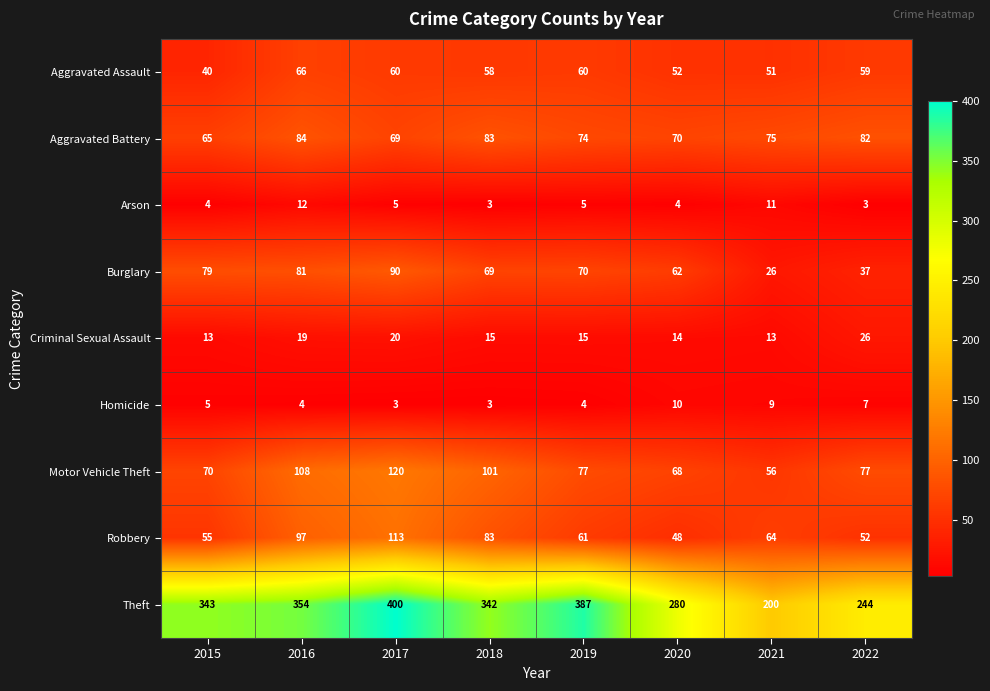

What is the difference between the Aggravated Battery values at 2015 and 2016?

19